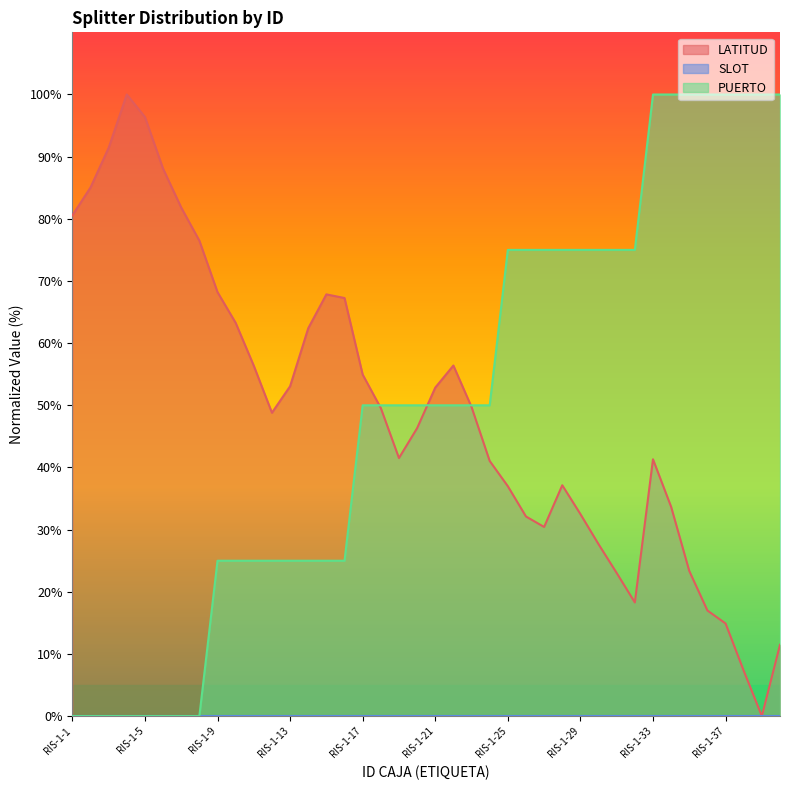

Which series has the largest range (max minus min)?

LATITUD